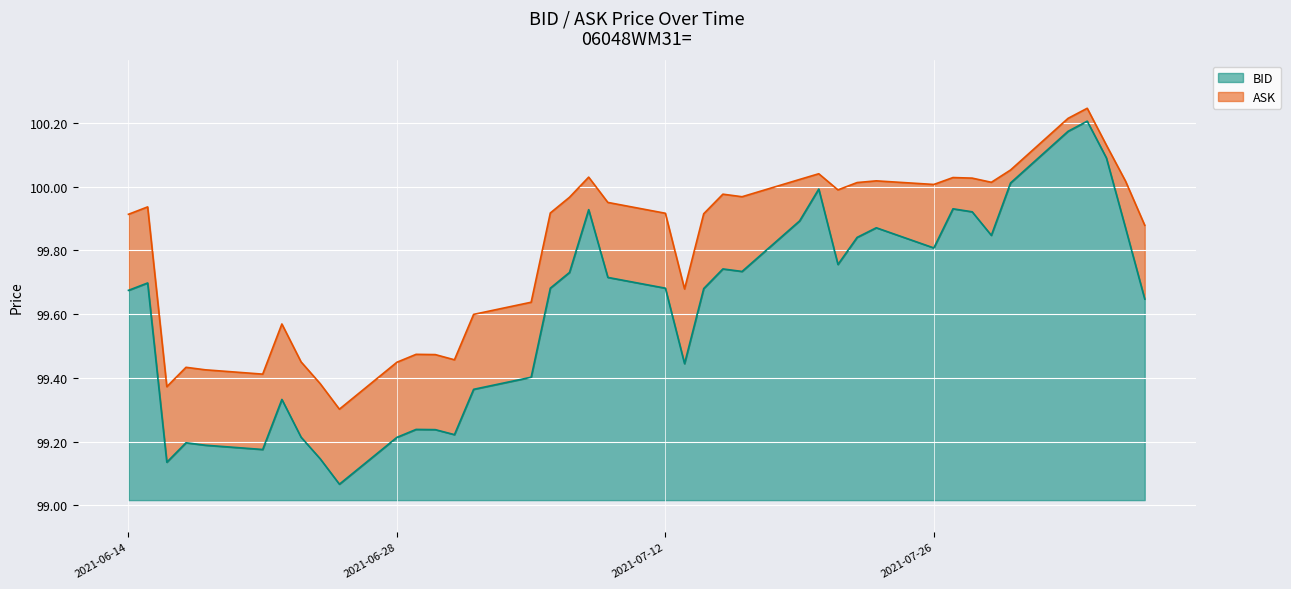

What is the difference between the maximum and minimum values in the ASK series?

0.9